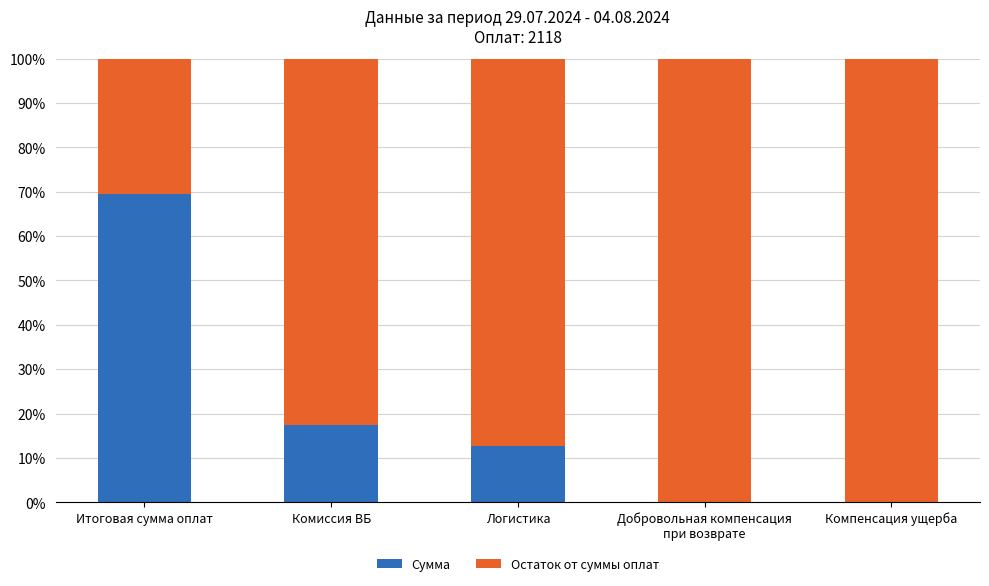

What is the maximum value for Сумма?

69.6